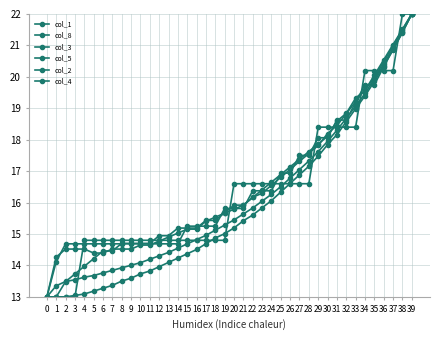

Does the chart have visible grid lines?

Yes